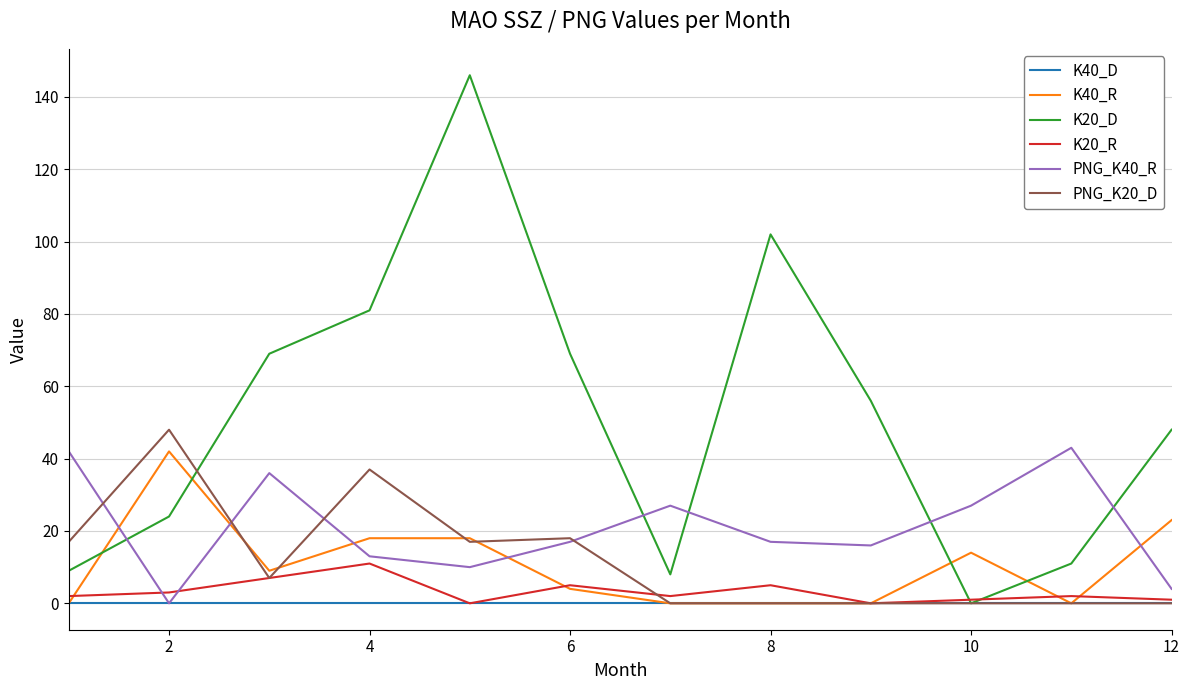

What is the sum of all PNG_K40_R values?

252